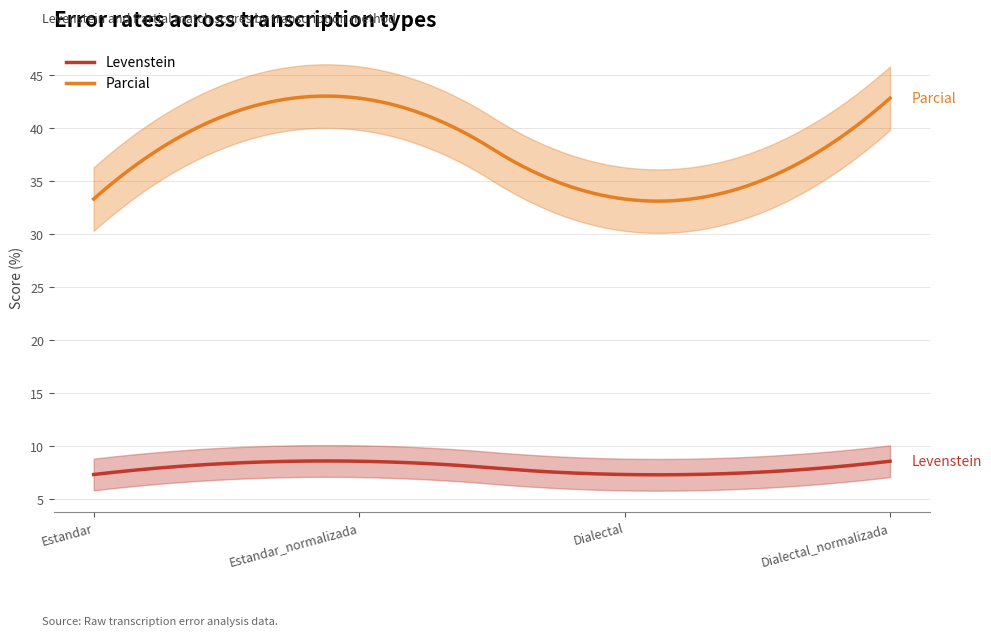

What is the value of the Parcial point at the 2nd from the left?

42.9